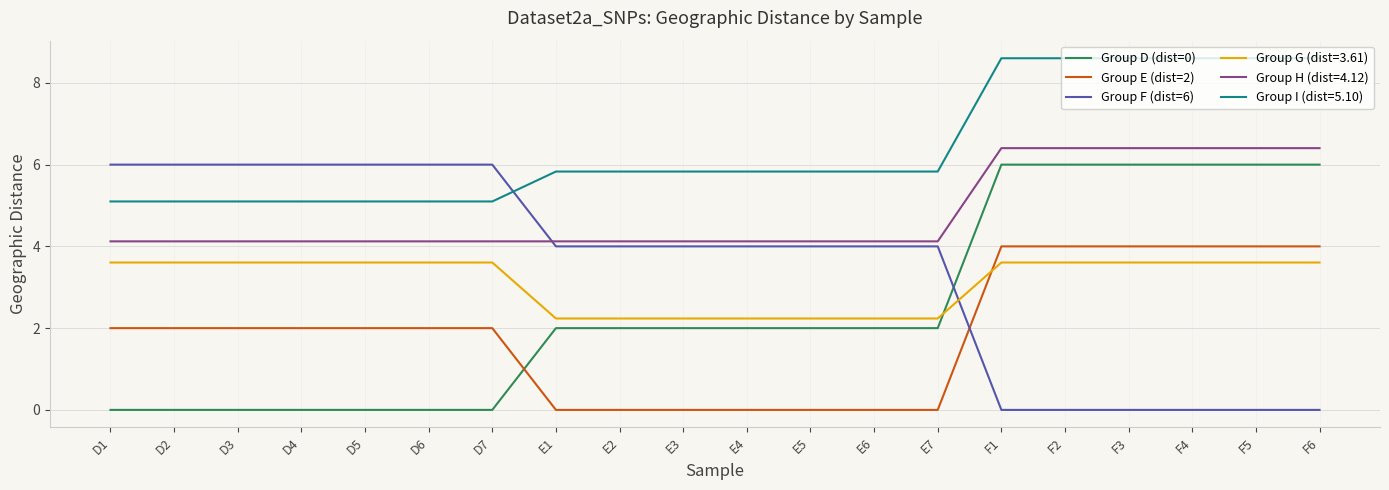

How many distinct data groups are displayed?

6